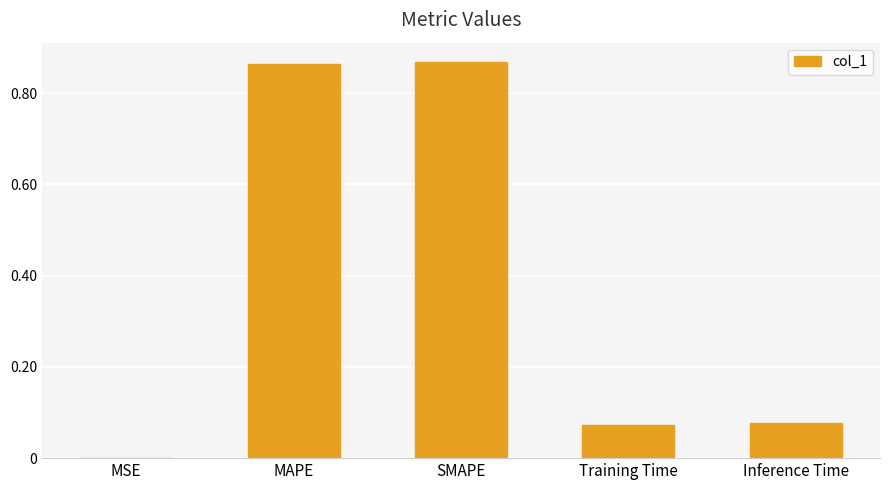

Which has a higher value, MSE or Inference Time?

Inference Time